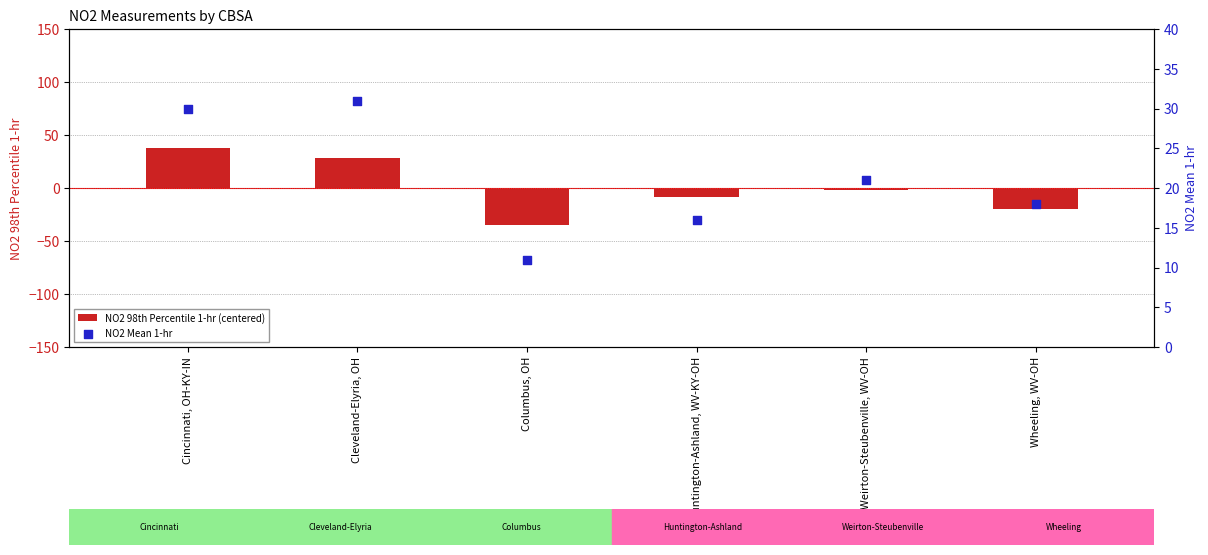

Which series contains the highest Y value?

NO2 98th Percentile 1-hr (centered)